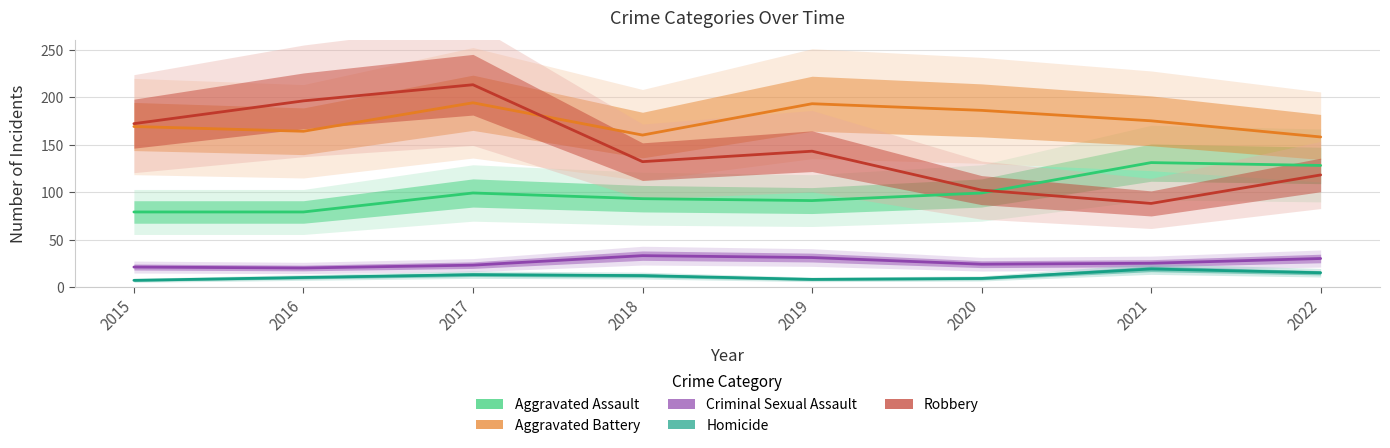

What is the spread (max minus min) of values at 2022?

143